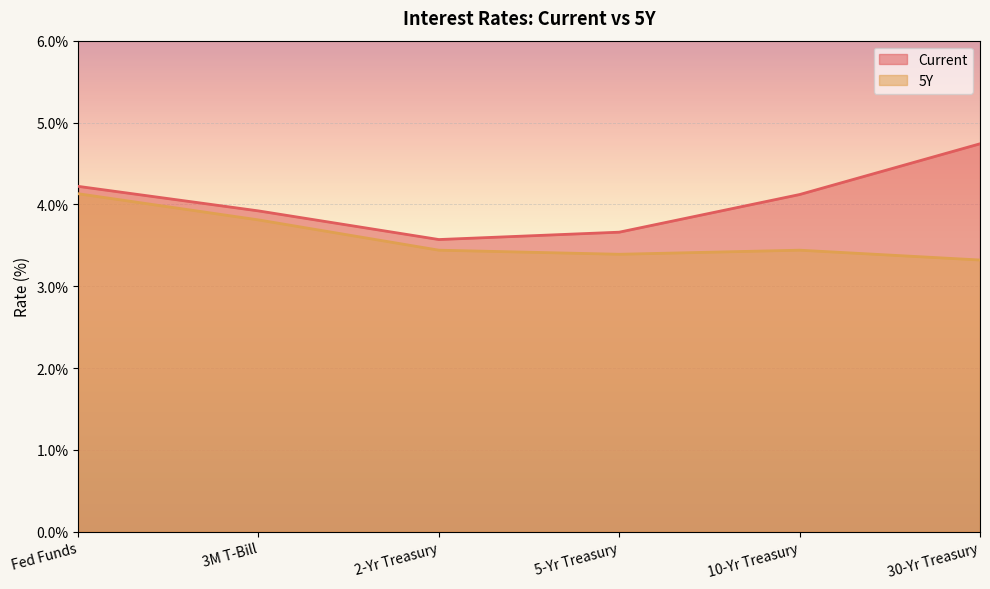

What is the greatest value displayed?

4.7